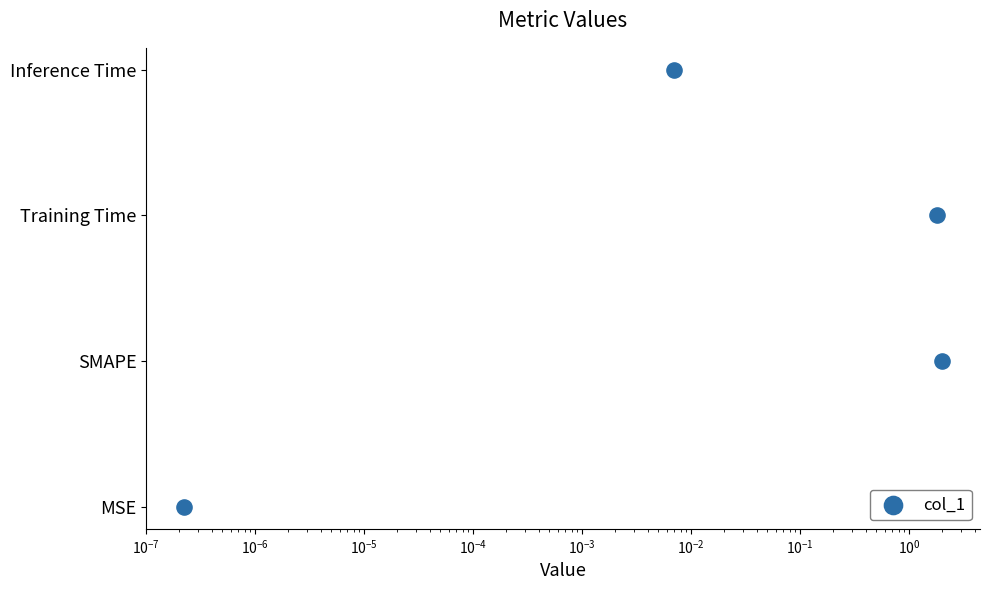

Between $\mathdefault{10^{-8}}$ and $\mathdefault{10^{-9}}$, which is larger?

$\mathdefault{10^{-8}}$